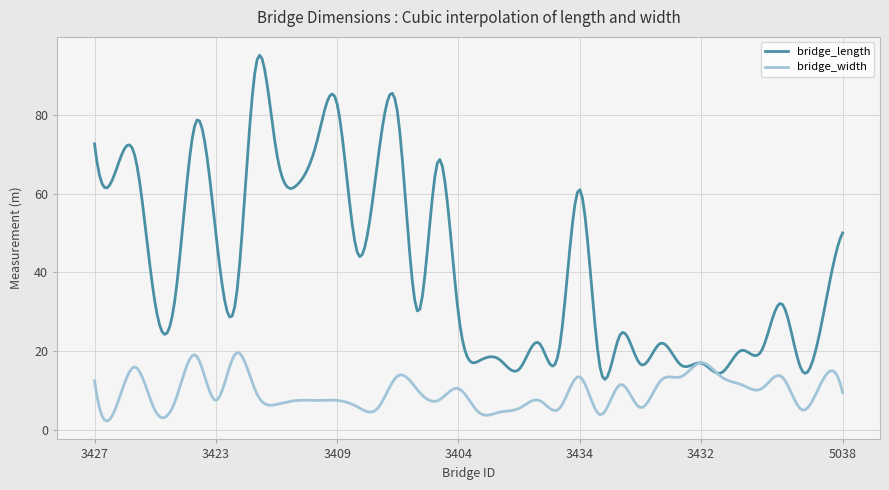

Which series has the largest total across all categories?

bridge_length